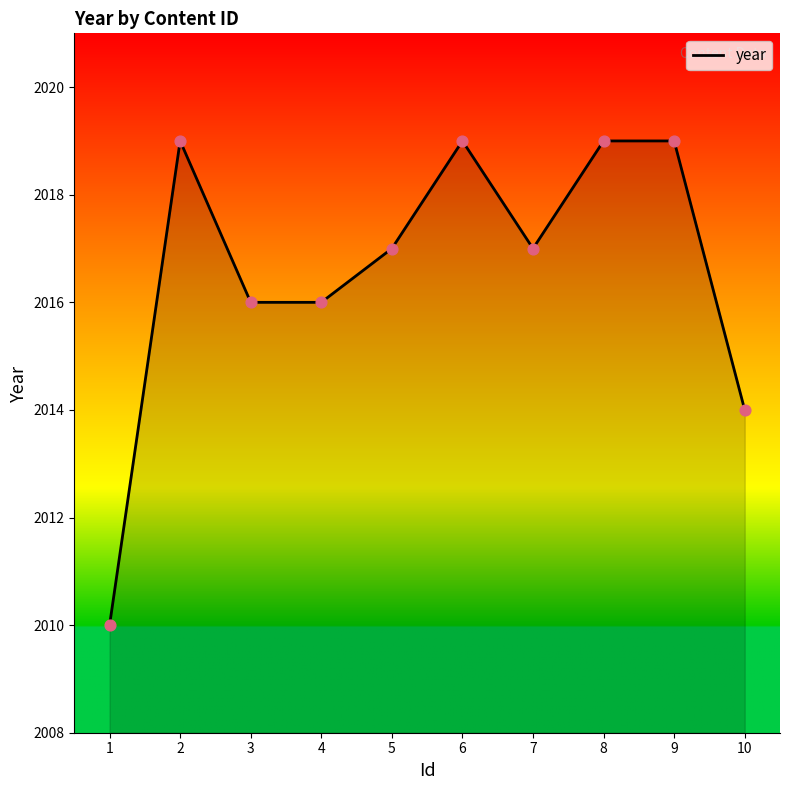

What is the ratio of the value at 6 to the value at 2?

1.0